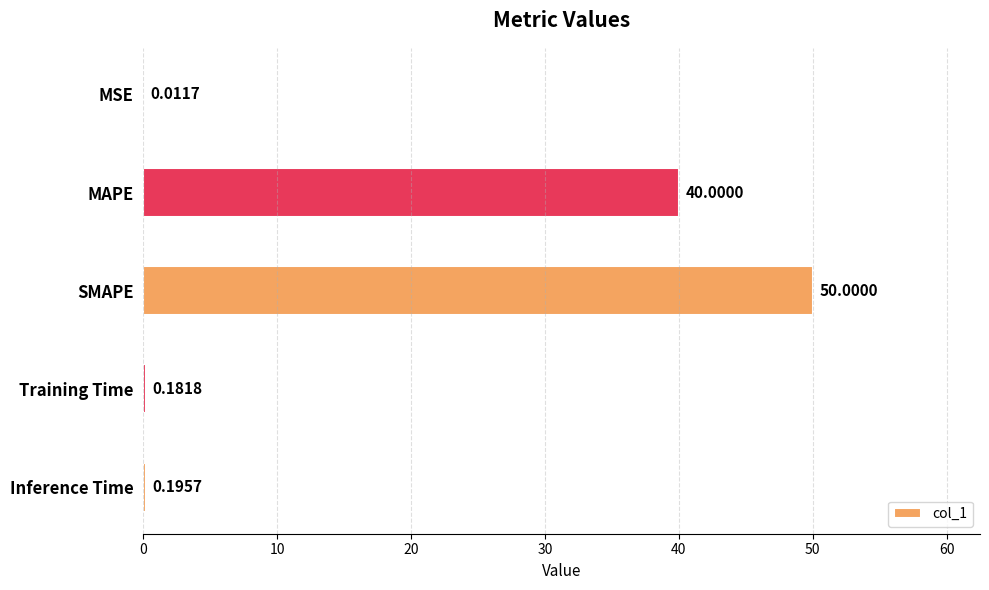

What is the change in value from MAPE to Training Time?

-39.8